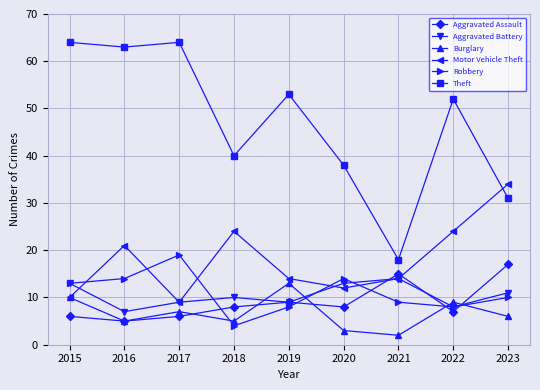

What is the average value of the Aggravated Battery series?

10